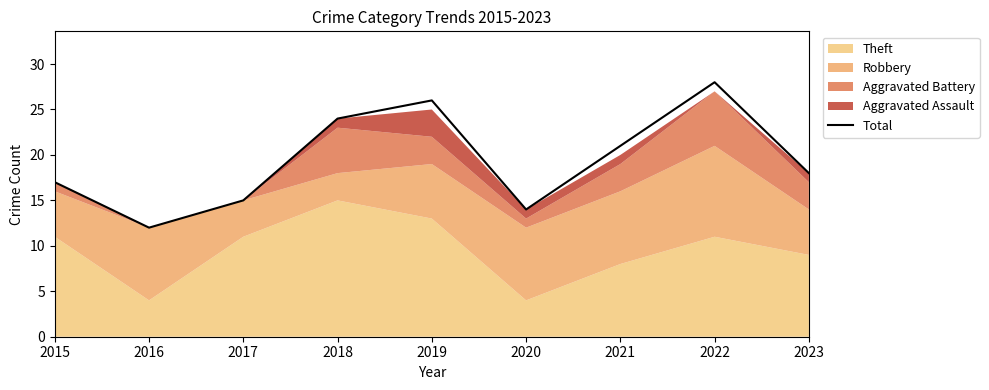

Where is the data nearest to the value 20?

2021